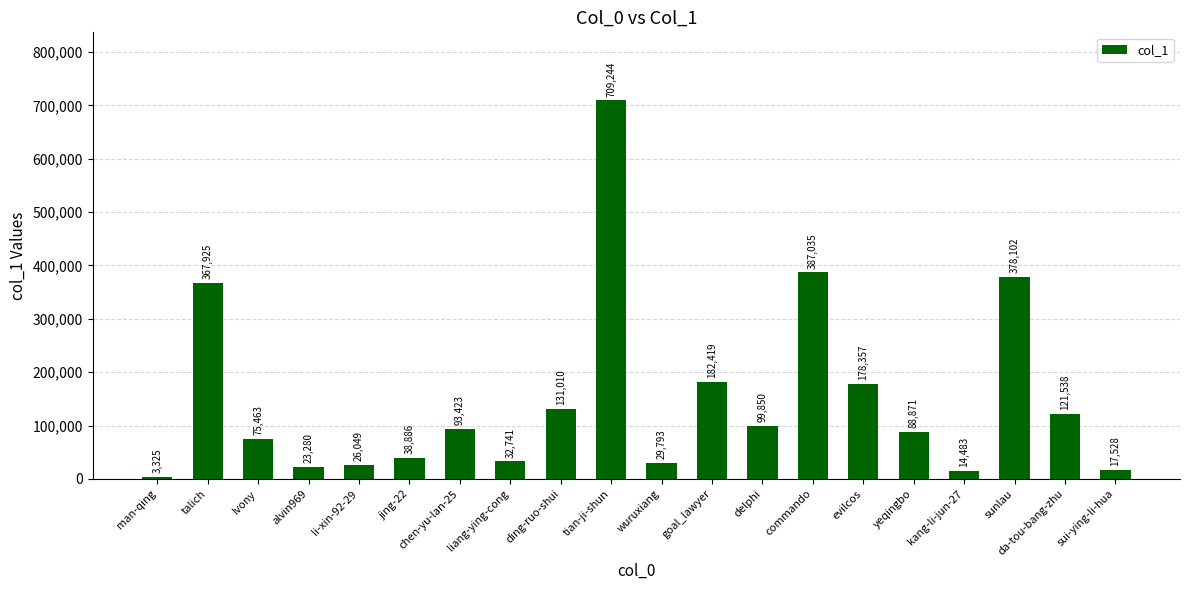

What position from the left is wuruxiang?

11